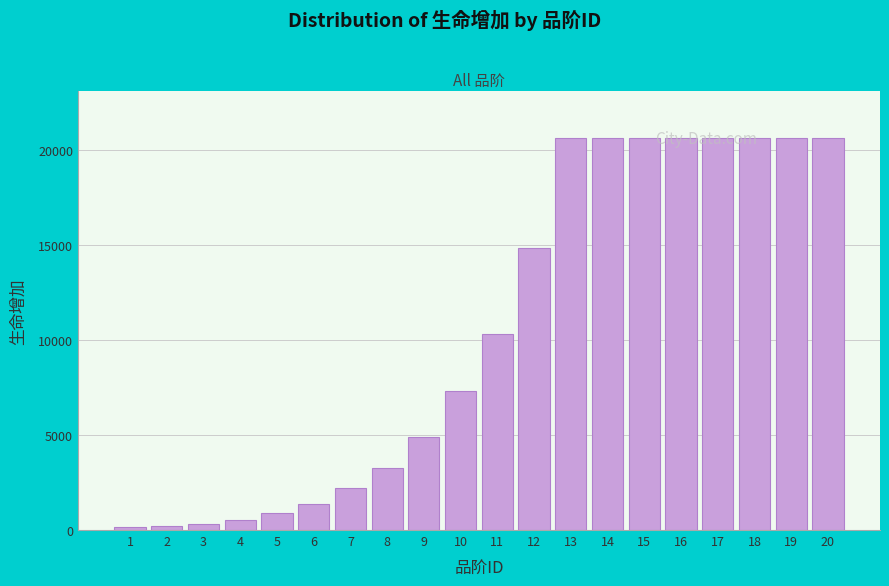

What is the greatest value displayed?

20641